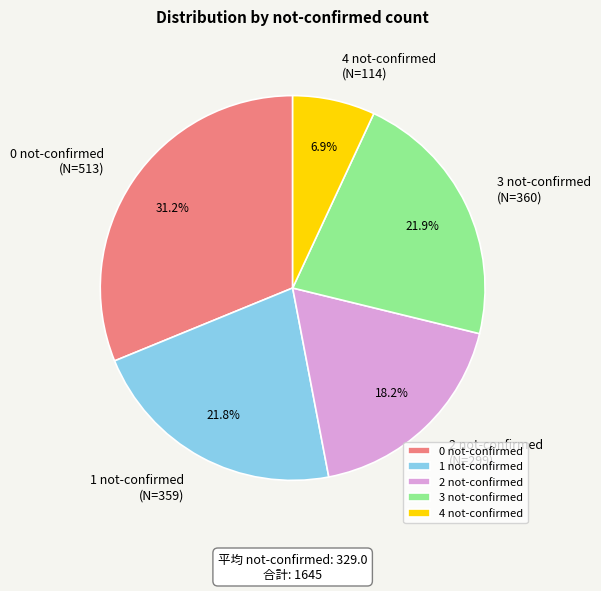

What percentage do 1 not-confirmed and 0 not-confirmed together represent?

53.0%